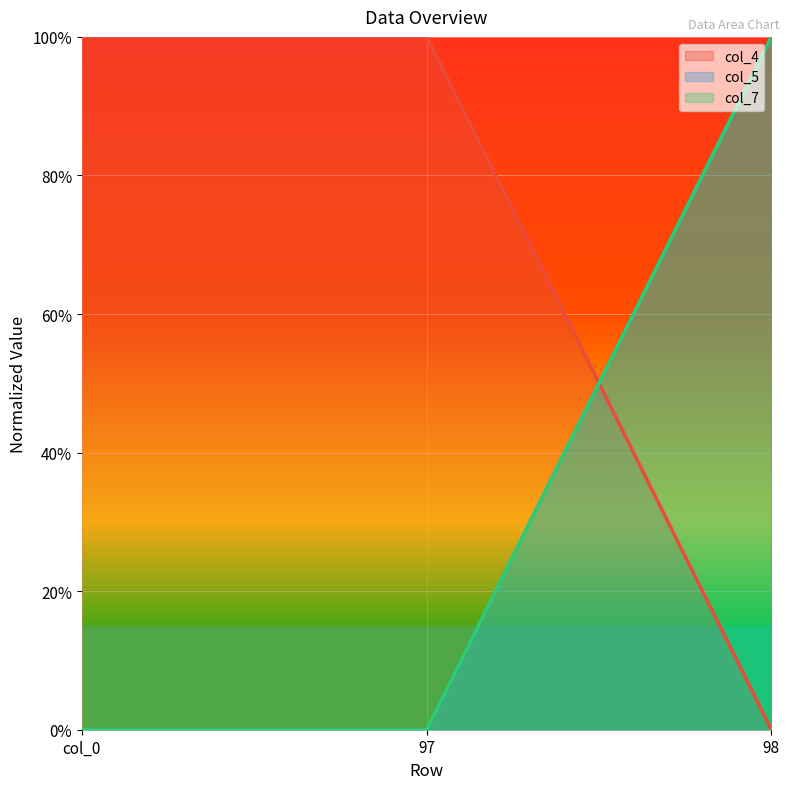

What position from the right is col_0?

3